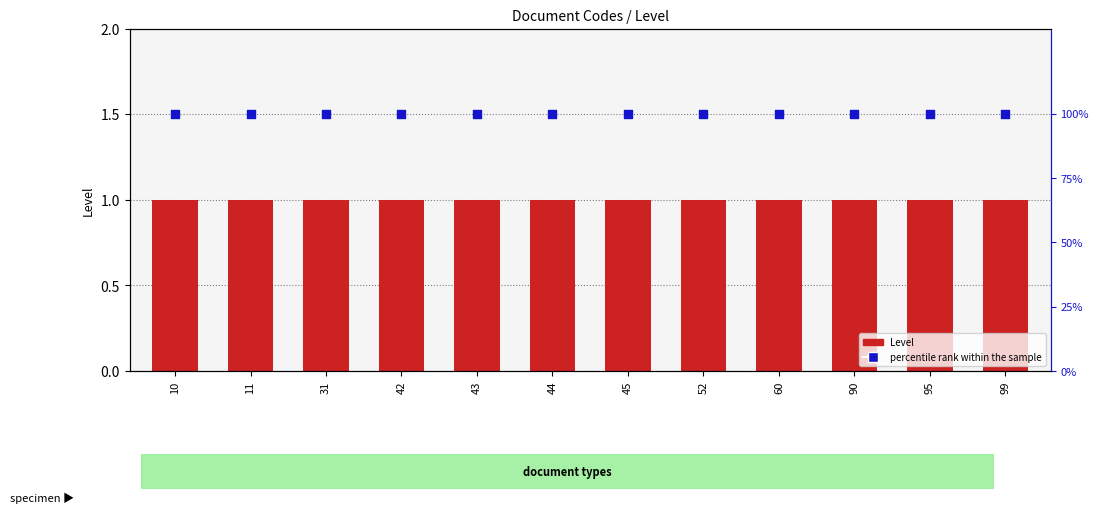

Which series has the largest total across all categories?

percentile rank within the sample